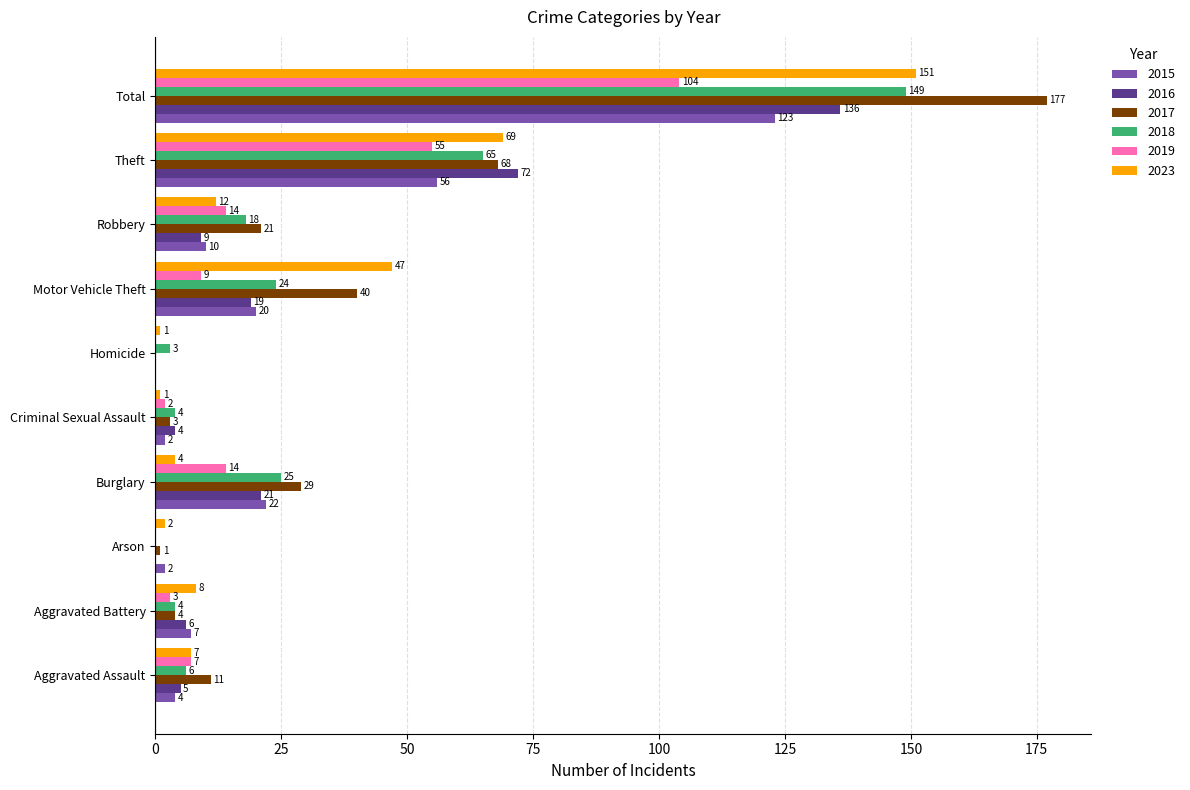

The value of 2016 at Motor Vehicle Theft is 19. True or false?

True